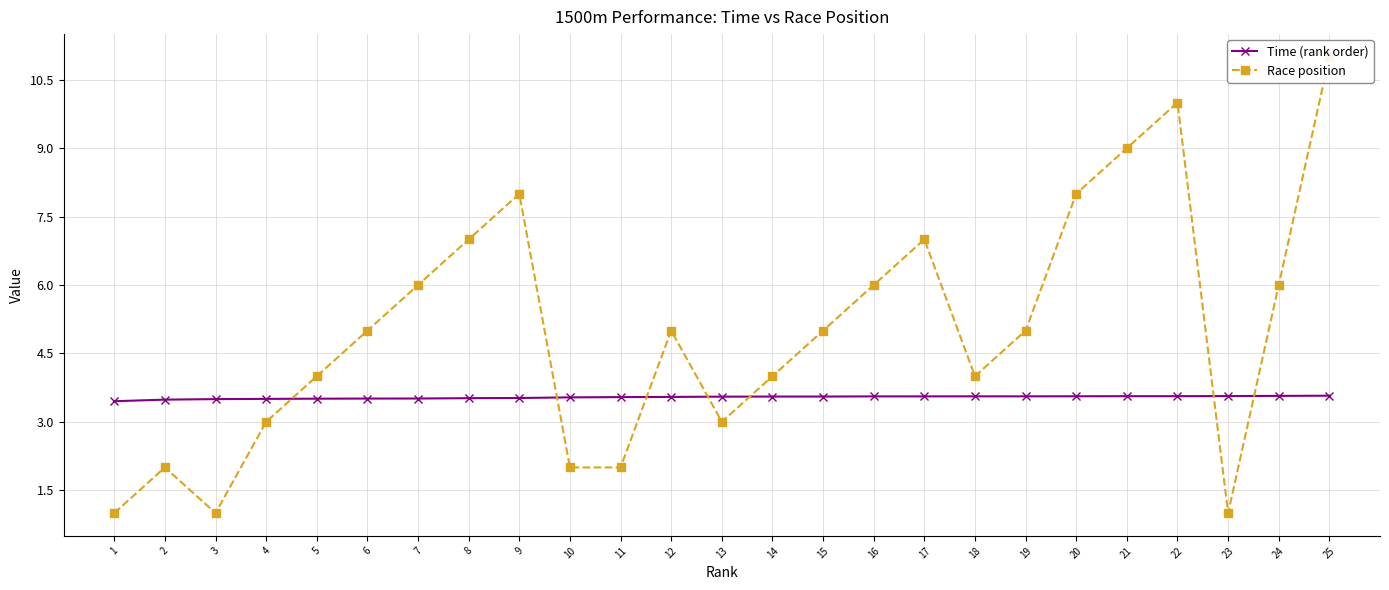

List the series in order of their overall mean, lowest first.

Time (rank order), Race position